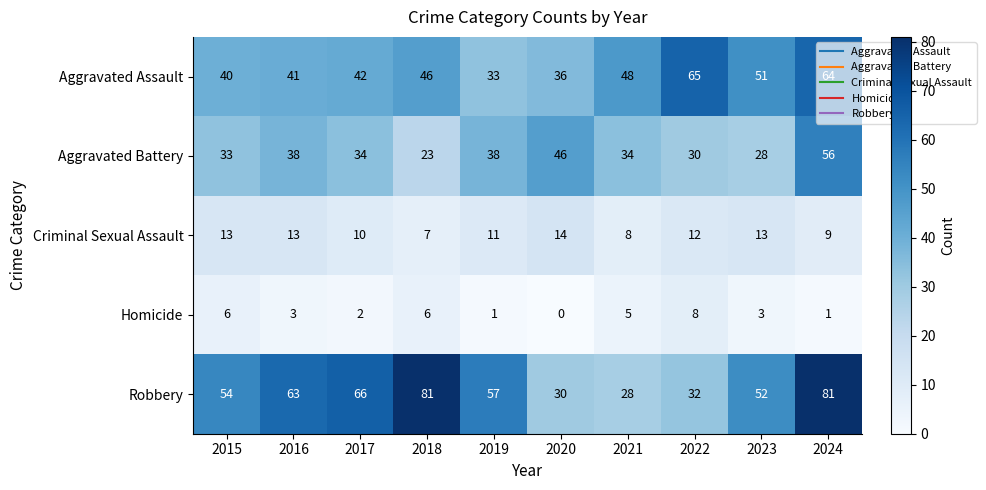

What is the sum of all Criminal Sexual Assault values?

110